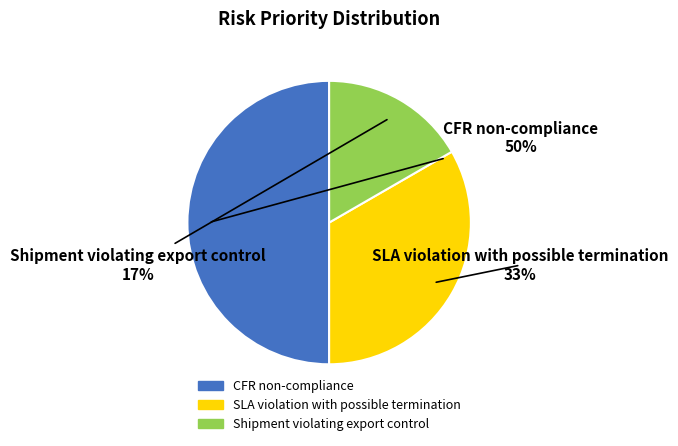

What is the ratio of the value at SLA violation with possible termination to the value at CFR non-compliance?

0.7